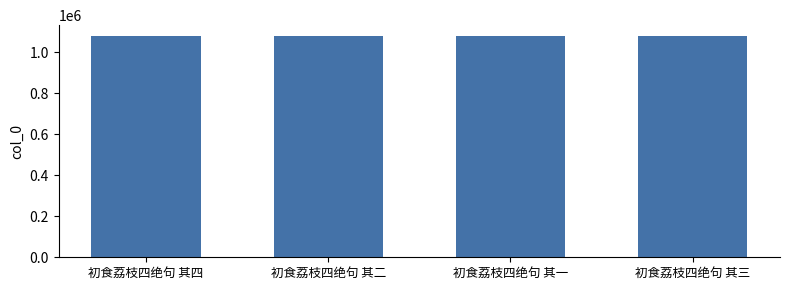

What is the greatest value displayed?

1078330